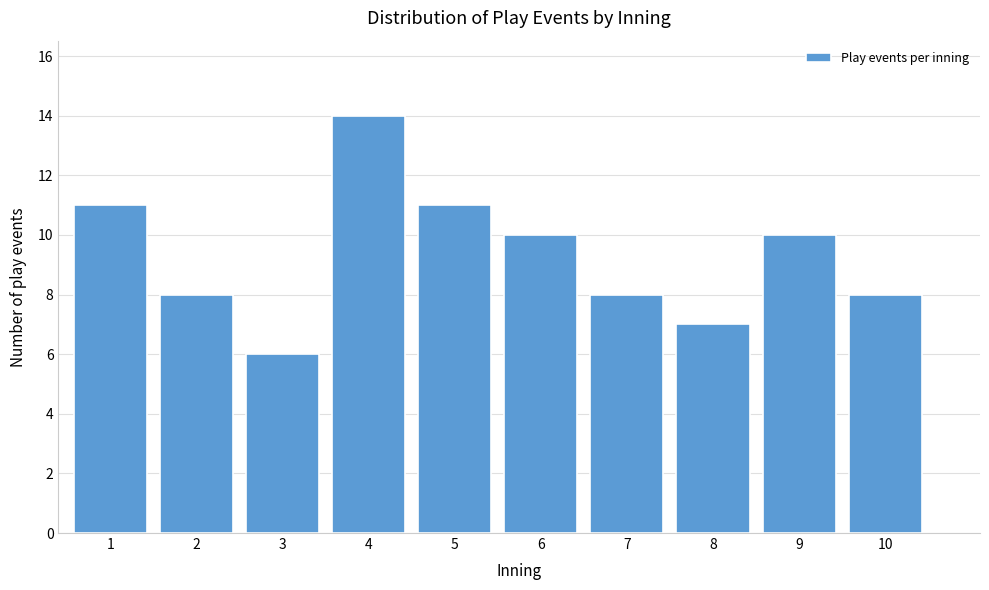

Reading right to left, extract all data points from this chart.

8	10	7	8	10	11	14	6	8	11